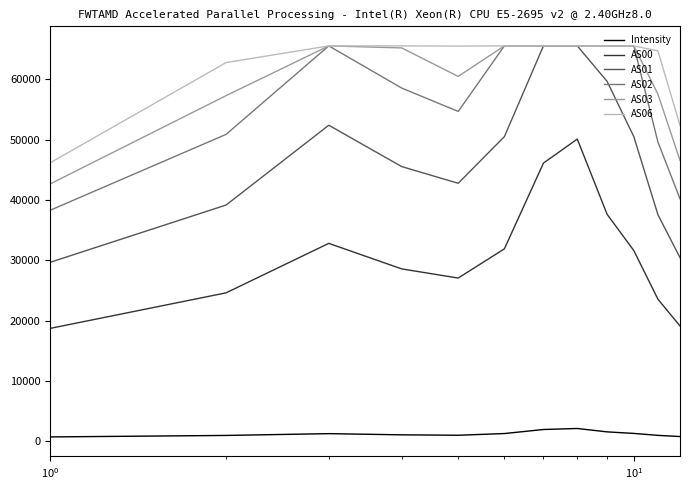

What is the highest value of the AS06 series?

65535.0